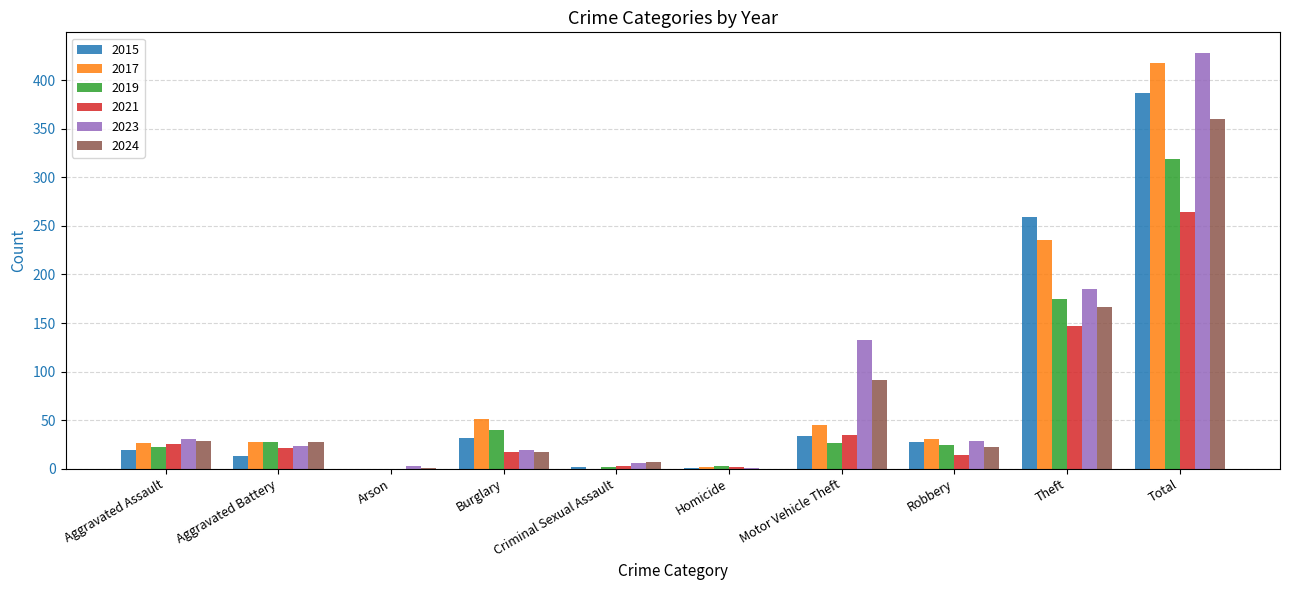

What is the total value across all series at Criminal Sexual Assault?

20